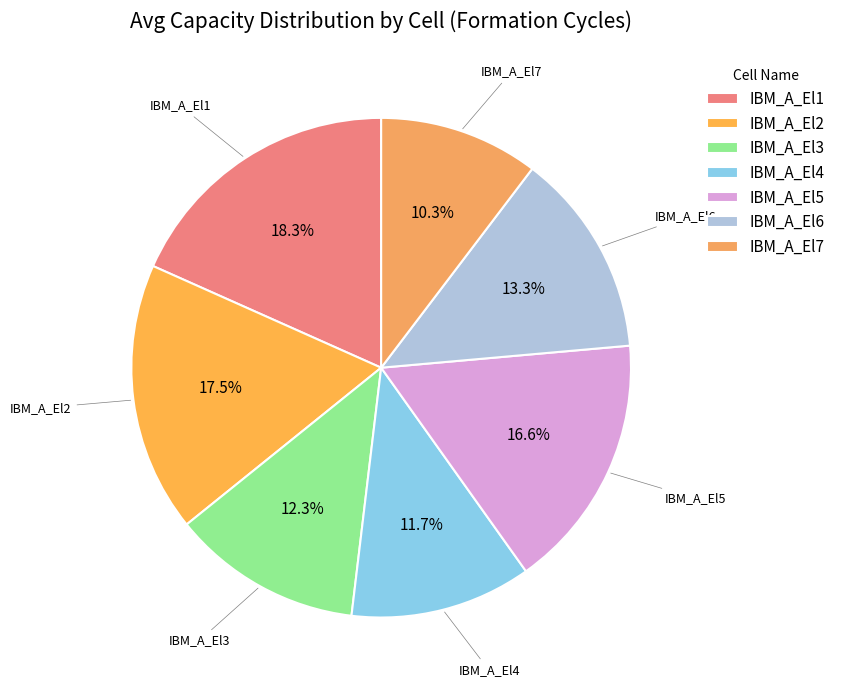

Rank the categories by value from highest to lowest.

IBM_A_El1, IBM_A_El2, IBM_A_El5, IBM_A_El6, IBM_A_El3, IBM_A_El4, IBM_A_El7